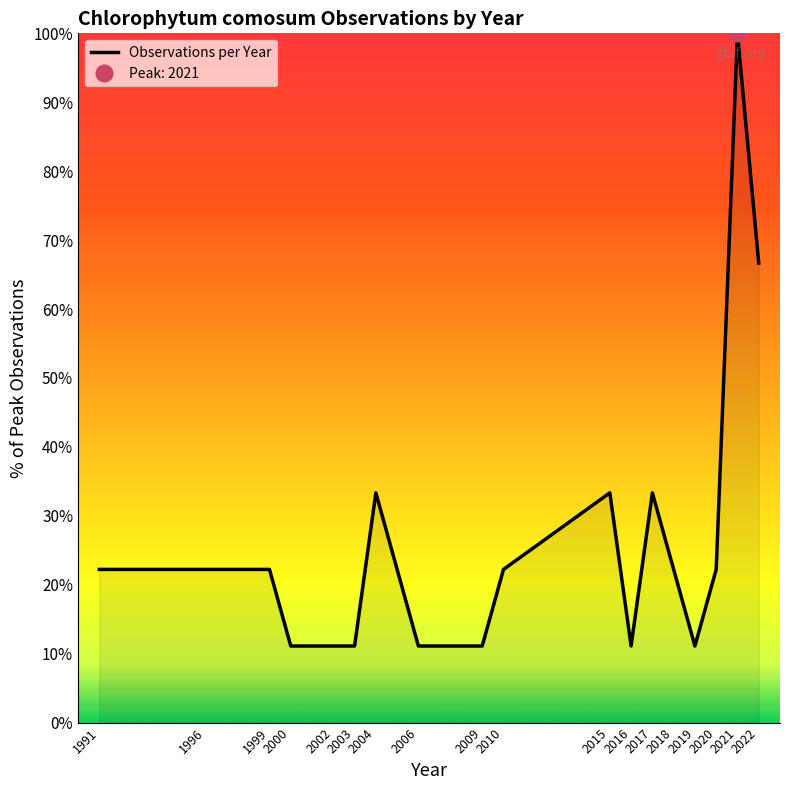

Which category has the highest value across all series?

2021